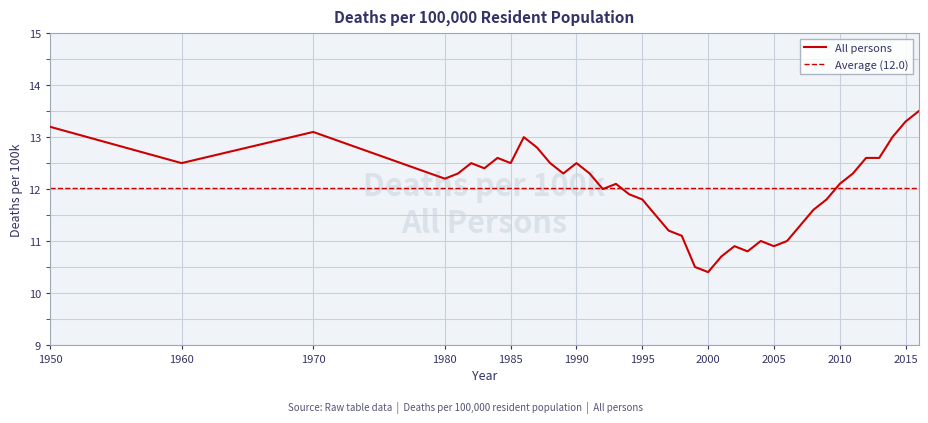

How many values exceed 12?

23